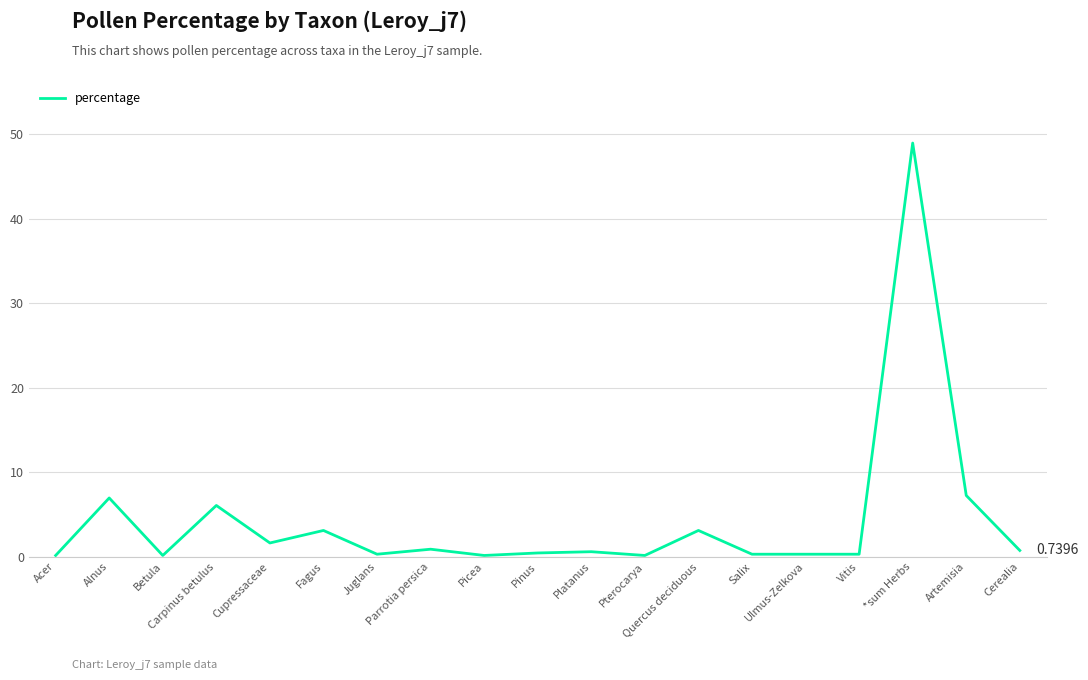

Count the number of categories in the chart.

19